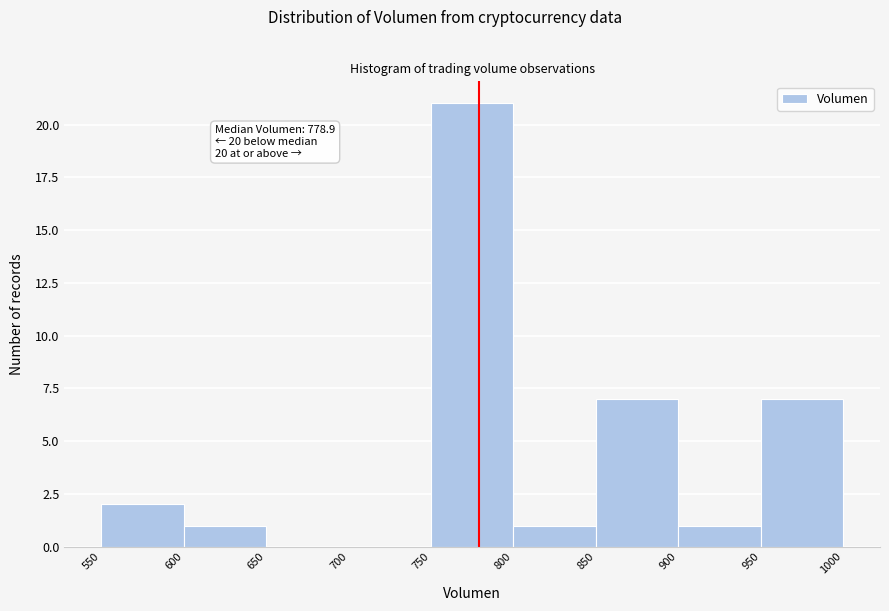

Which range on the x-axis has the tallest bar?

750 to 800